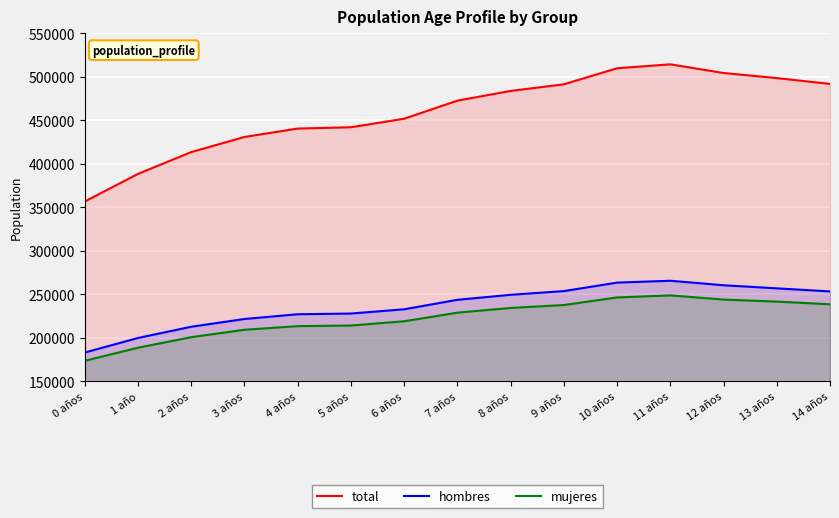

At 10 años, list the series in order from smallest to largest.

mujeres, hombres, total